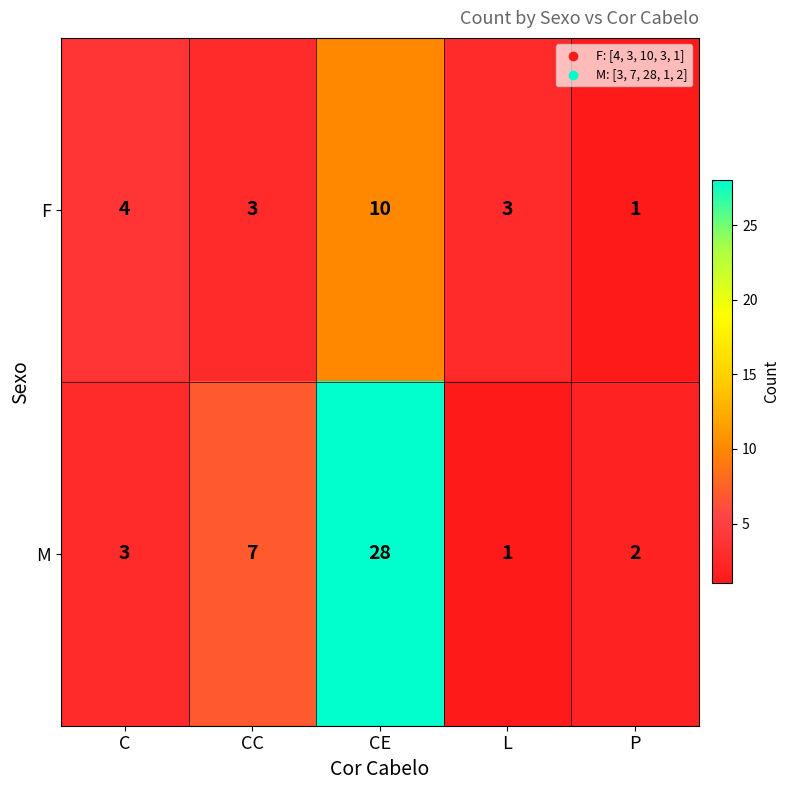

Where does the F series first go above 3?

C